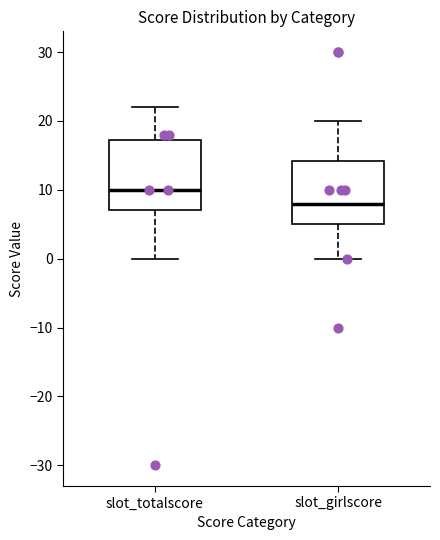

Which box's median line is the highest?

slot_totalscore